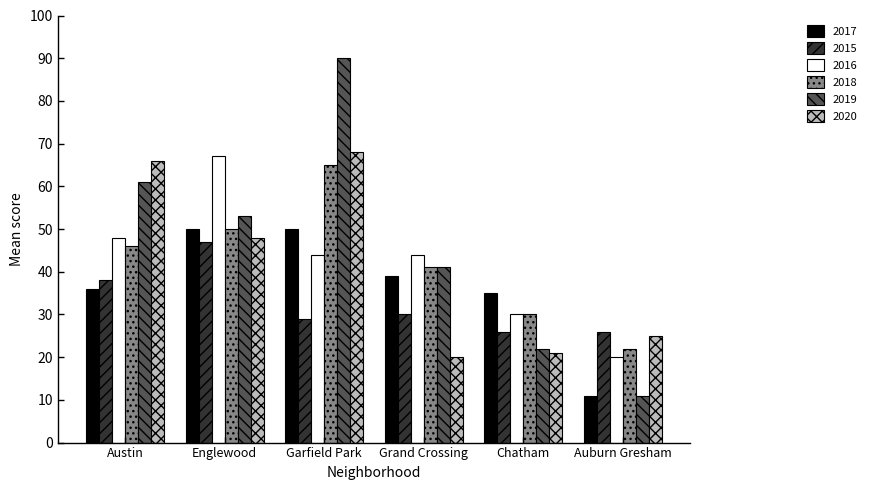

List the labels in order of 2020 value, largest first.

Garfield Park, Austin, Englewood, Auburn Gresham, Chatham, Grand Crossing